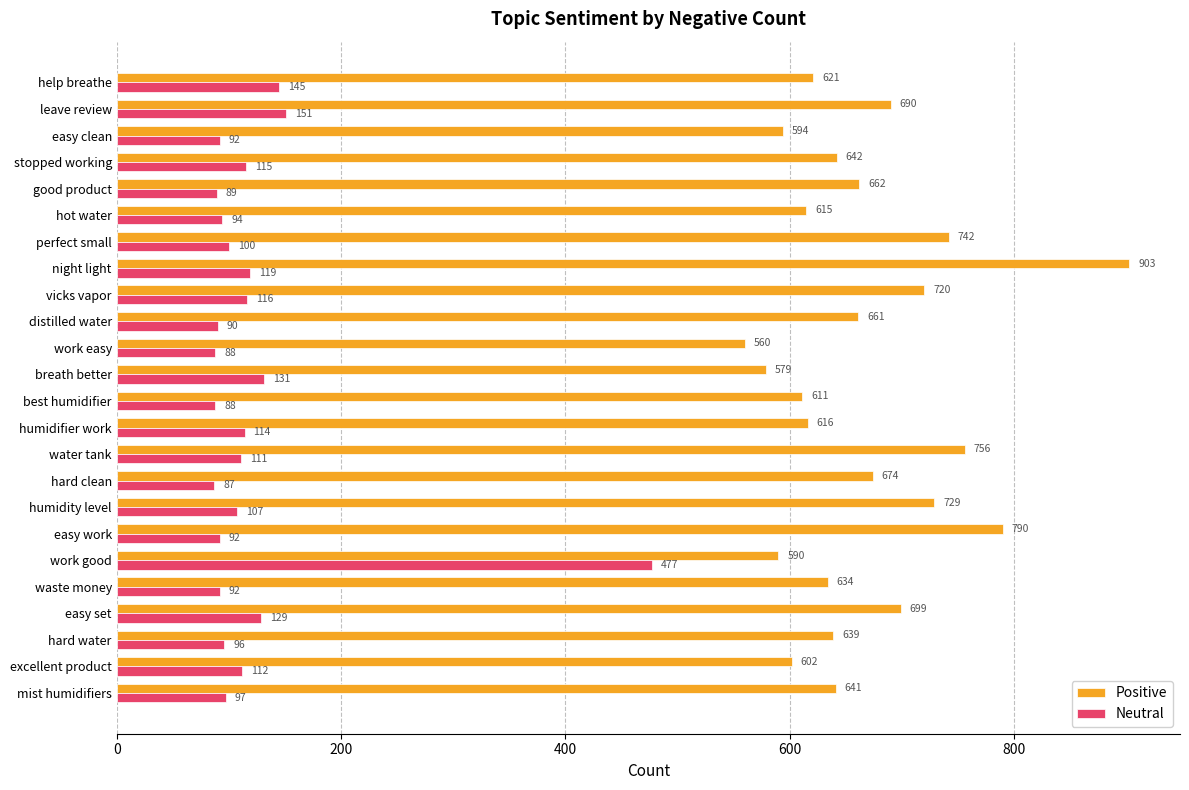

What is the average value of the Neutral series?

122